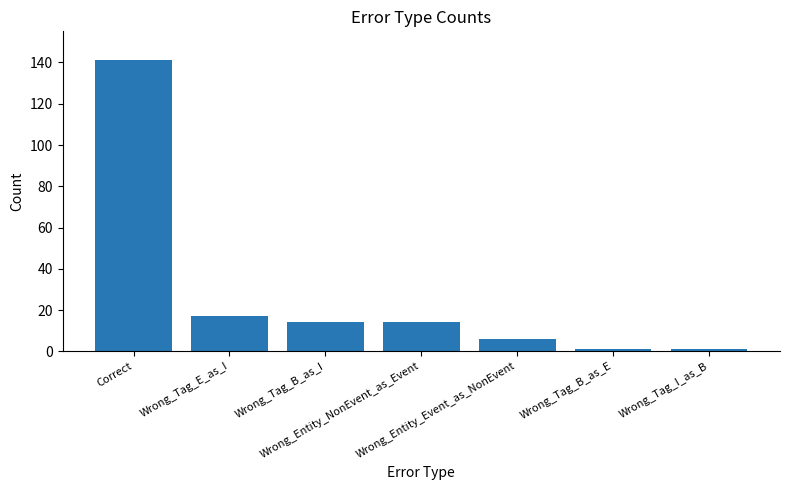

Which category has the highest value across all series?

Correct